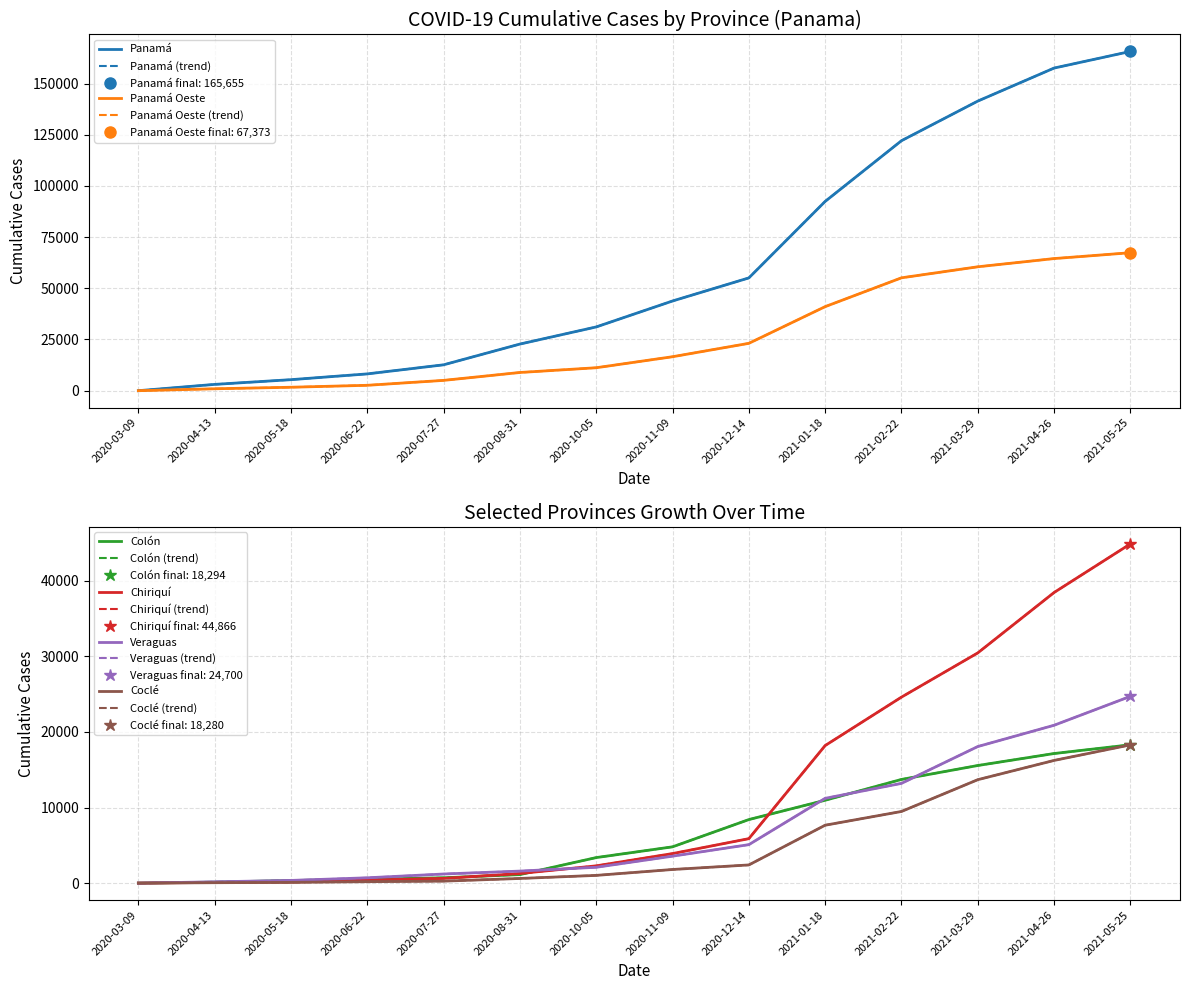

Rank the categories by Chiriquí value from highest to lowest.

2021-05-25, 2021-04-26, 2021-03-29, 2021-02-22, 2021-01-18, 2020-12-14, 2020-11-09, 2020-10-05, 2020-08-31, 2020-07-27, 2020-06-22, 2020-05-18, 2020-04-13, 2020-03-09